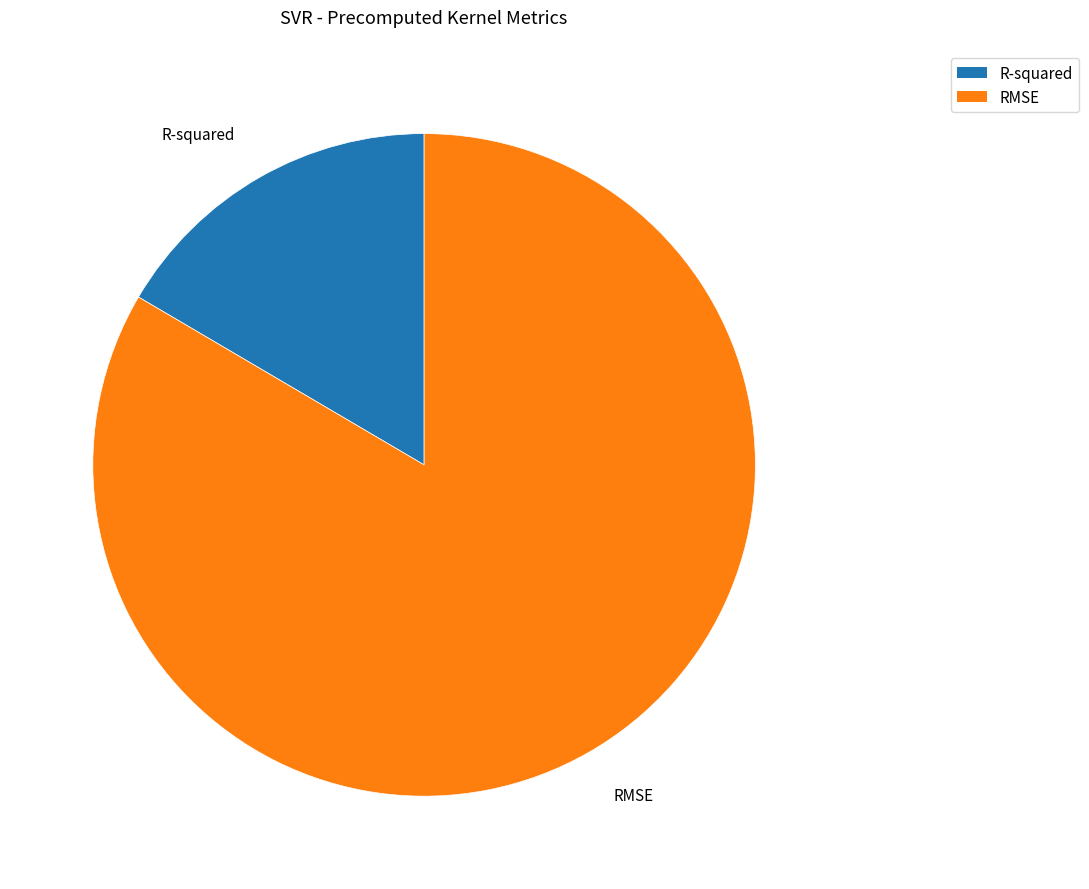

Rank the categories by value from lowest to highest.

R-squared, RMSE